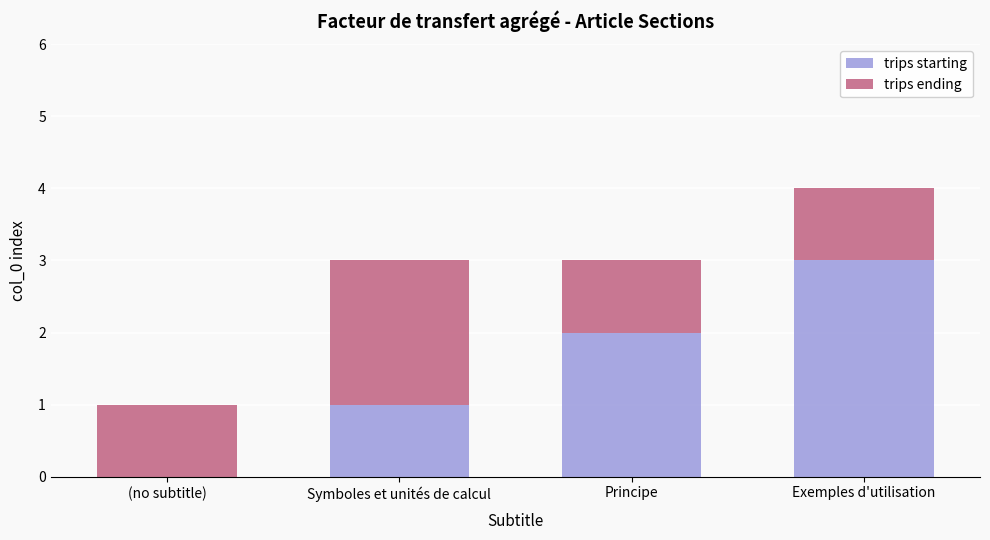

At which category is the sum across all series the highest?

Exemples d'utilisation